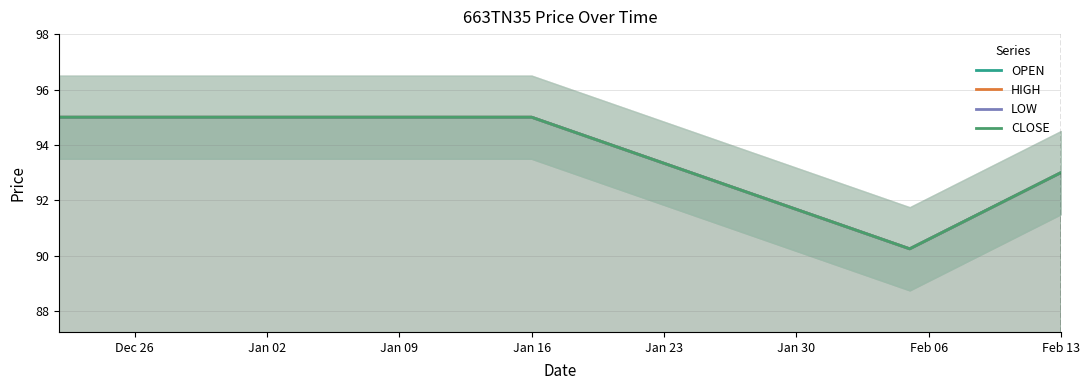

Which category has the highest value in the OPEN series?

Dec 26